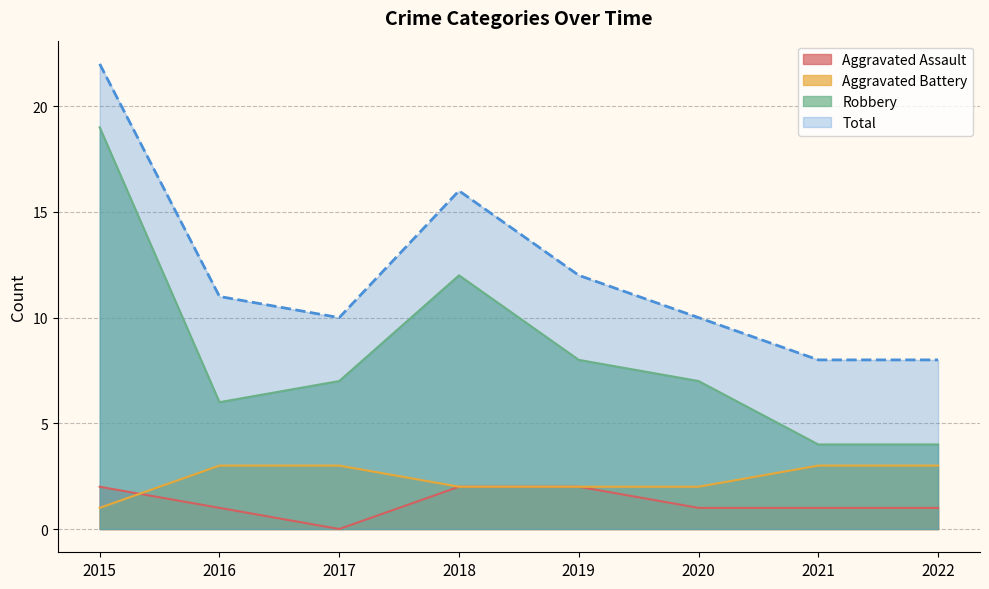

Is the value of Aggravated Battery at 2017 greater than the value of Robbery at 2017?

No